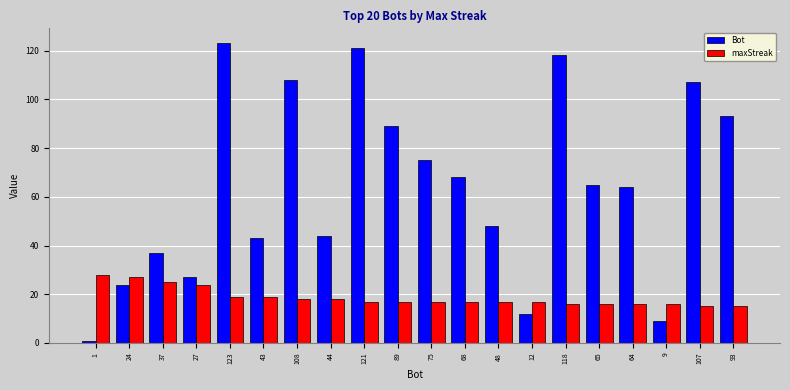

True or false: Bot has a value of 108 at 108.

True